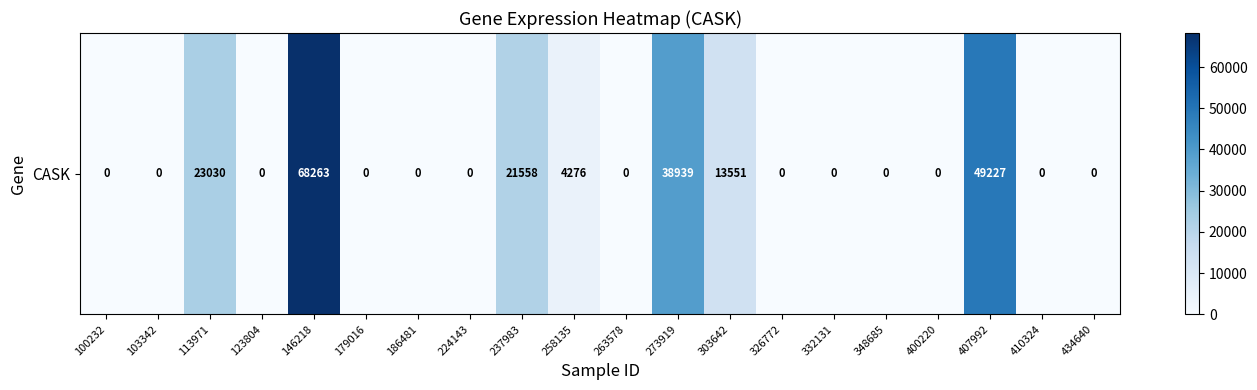

What is the difference between the second highest and minimum values?

49227